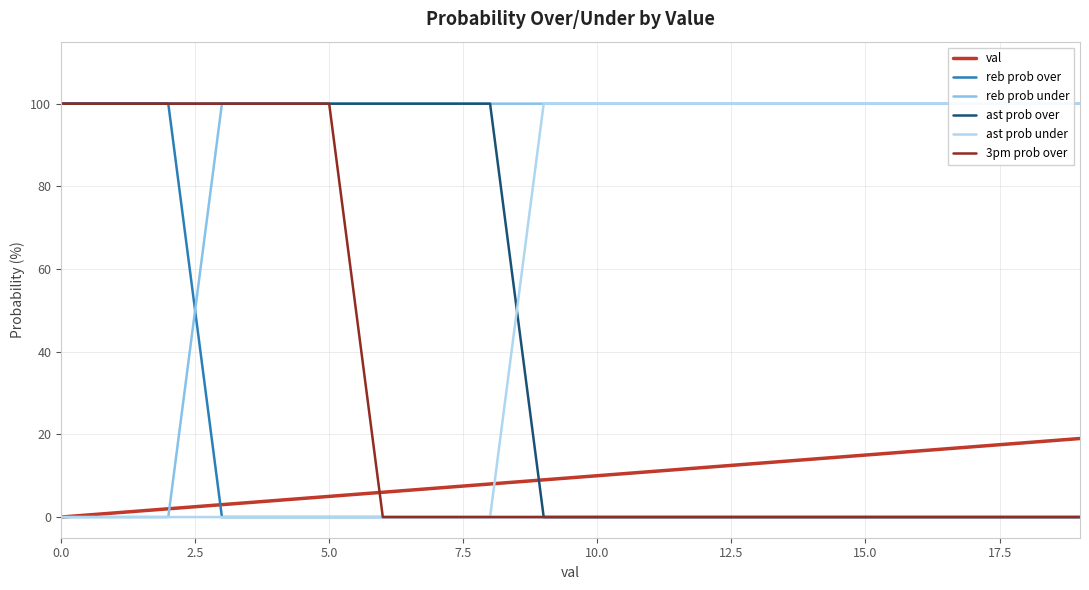

What is the maximum value for reb prob under?

100